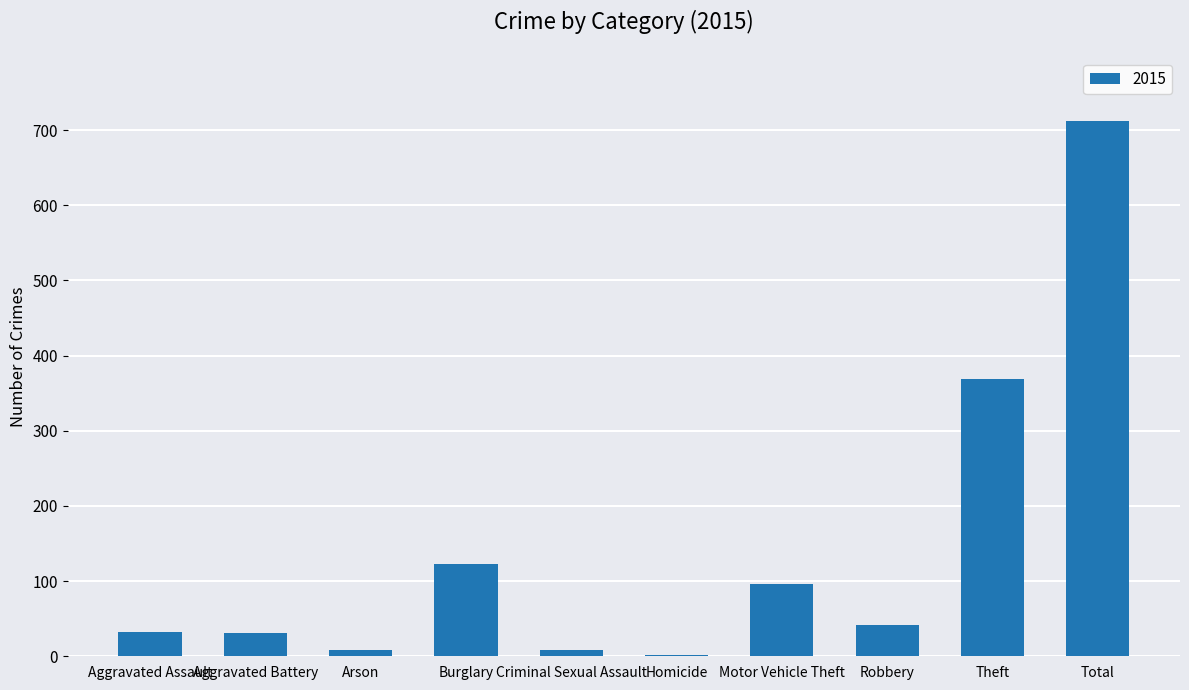

What is the change in value from Theft to Total?

+343